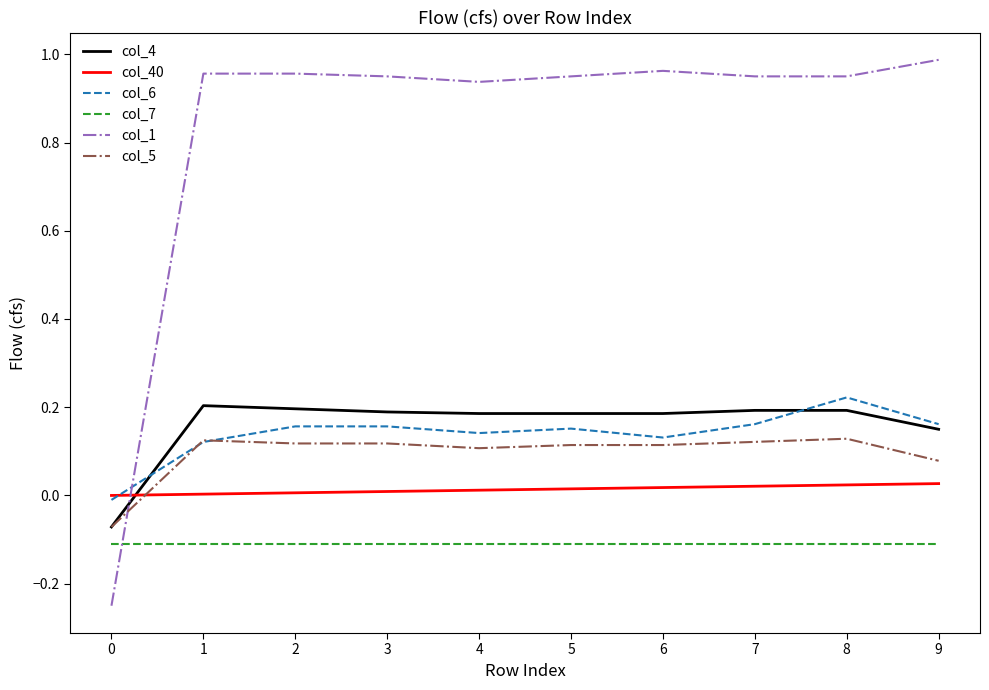

What are all the series names shown in the legend?

col_4, col_40, col_6, col_7, col_1, col_5